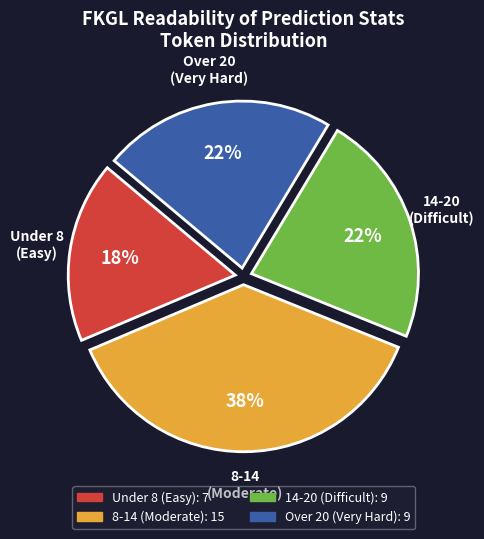

To the nearest percent, what is the average slice percentage?

25%